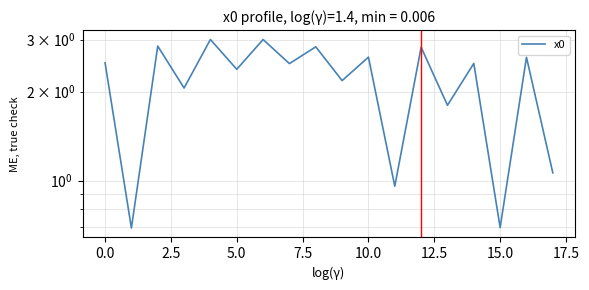

Reading left to right, what are all the values shown in this chart?

2.5	0.7	2.9	2.1	3.0	2.4	3.0	2.5	2.8	2.2	2.6	1.0	2.8	1.8	2.5	0.7	2.6	1.1